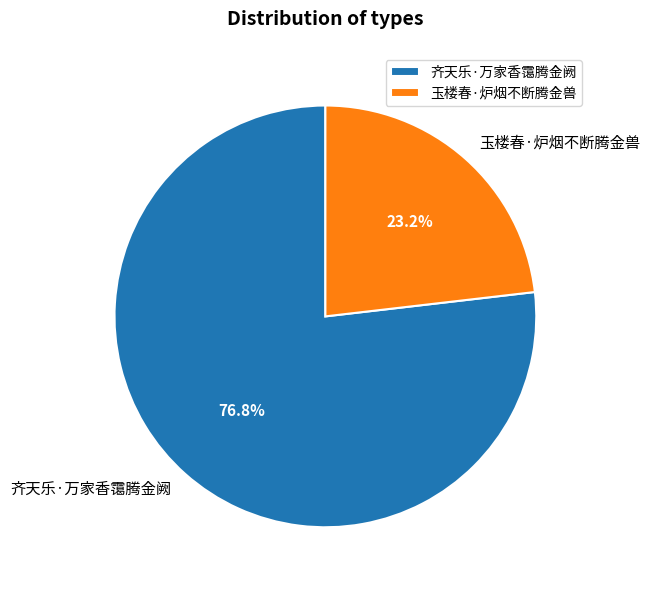

Which category has the smallest portion of the pie?

玉楼春·炉烟不断腾金兽